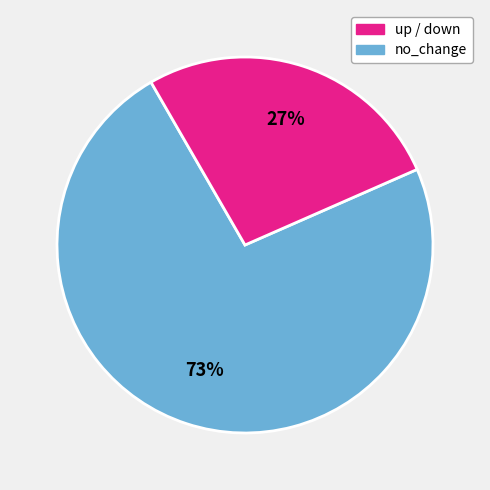

Is there any slice that represents more than half of the pie?

Yes